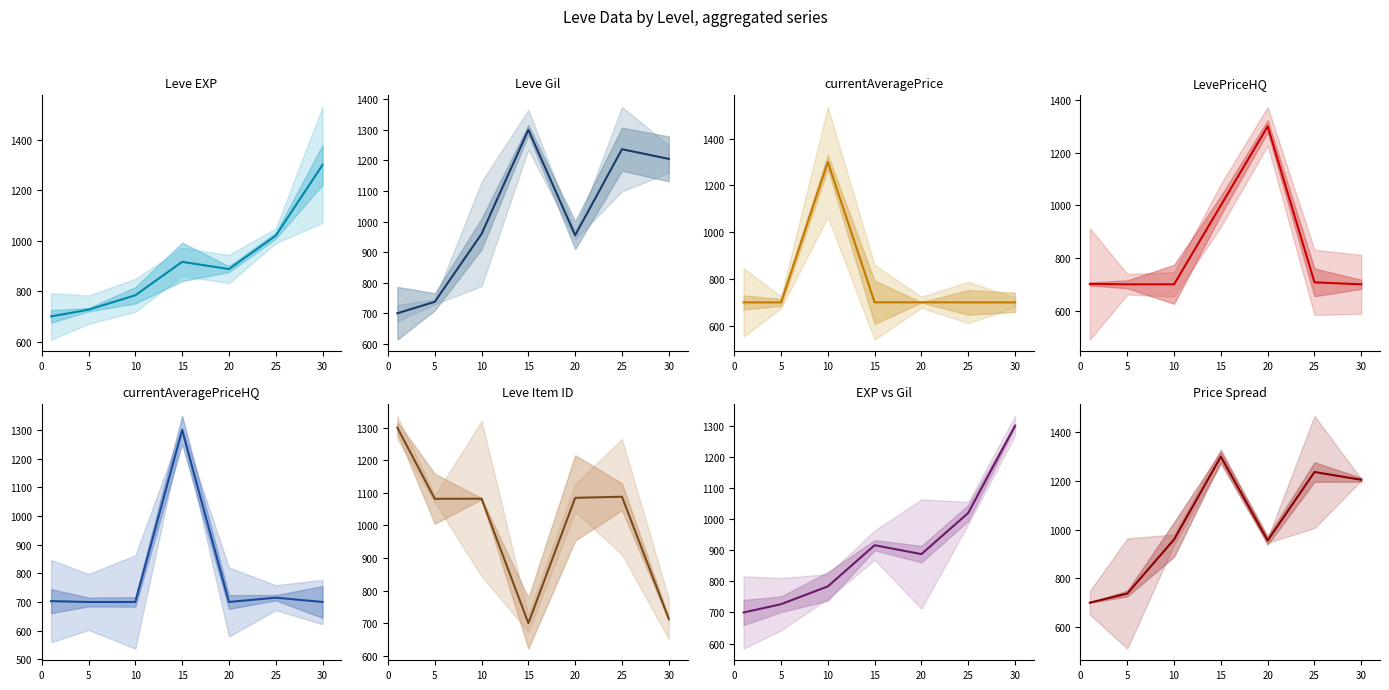

Which category has the highest value in the Leve EXP series?

30